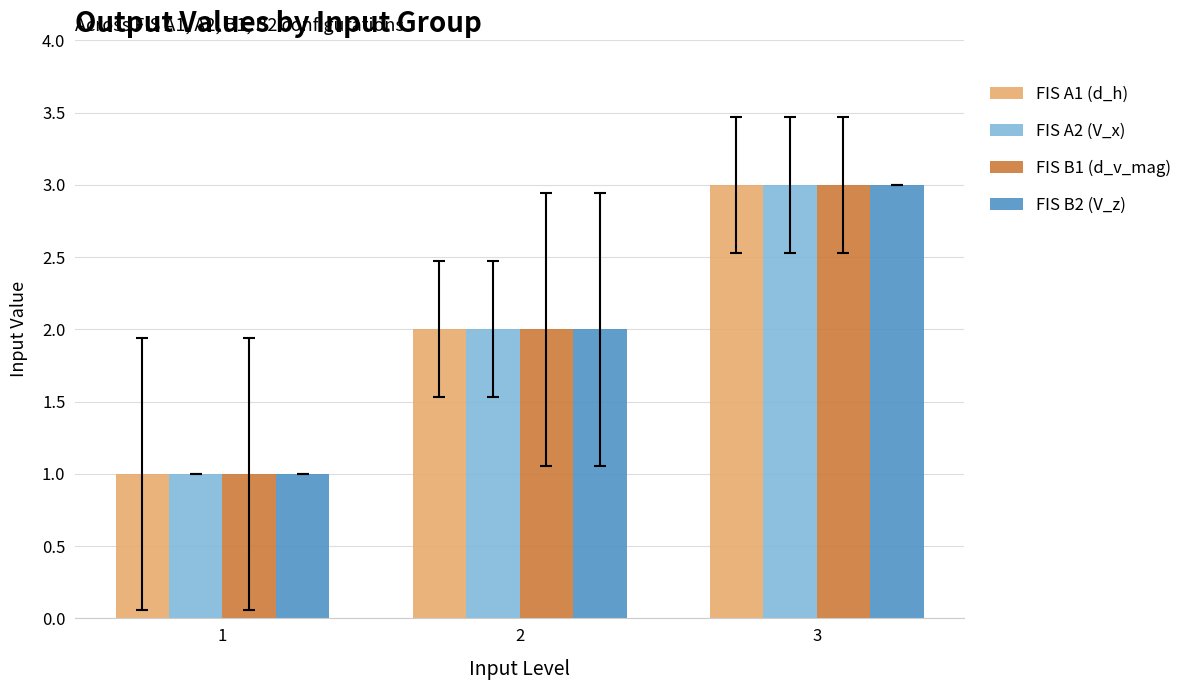

Is it true that FIS B2 (V_z) equals 3 at 3?

True